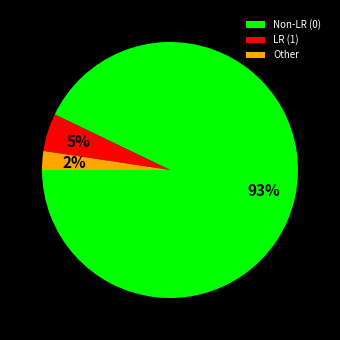

Is it true that LR (1) is 13% of the pie?

False